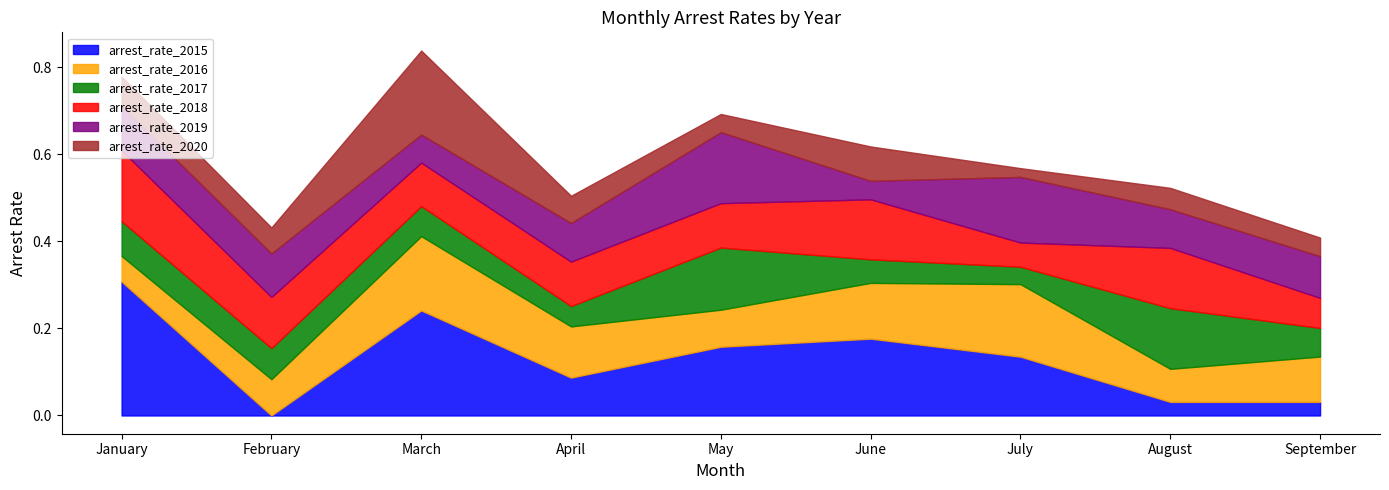

At how many categories does at least one series exceed 0?

9